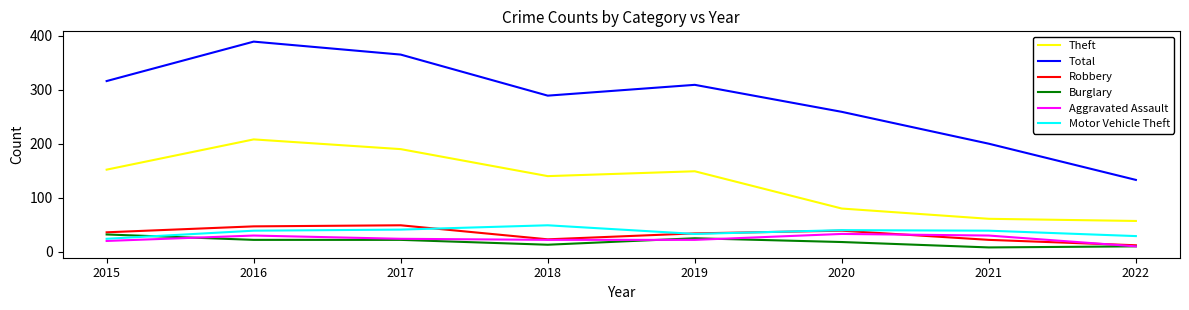

What is the difference between the highest and lowest values at 2017?

343